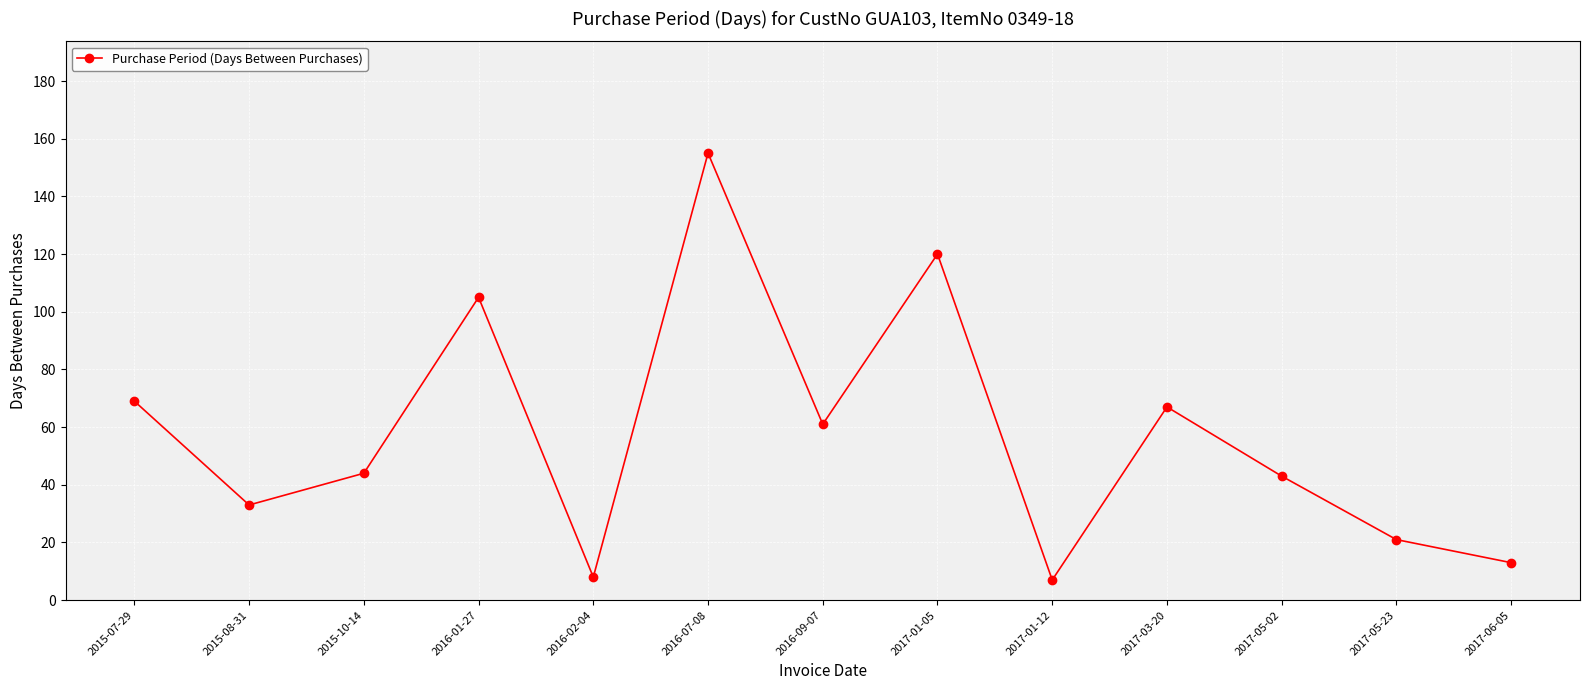

How many data points are less than 44?

6